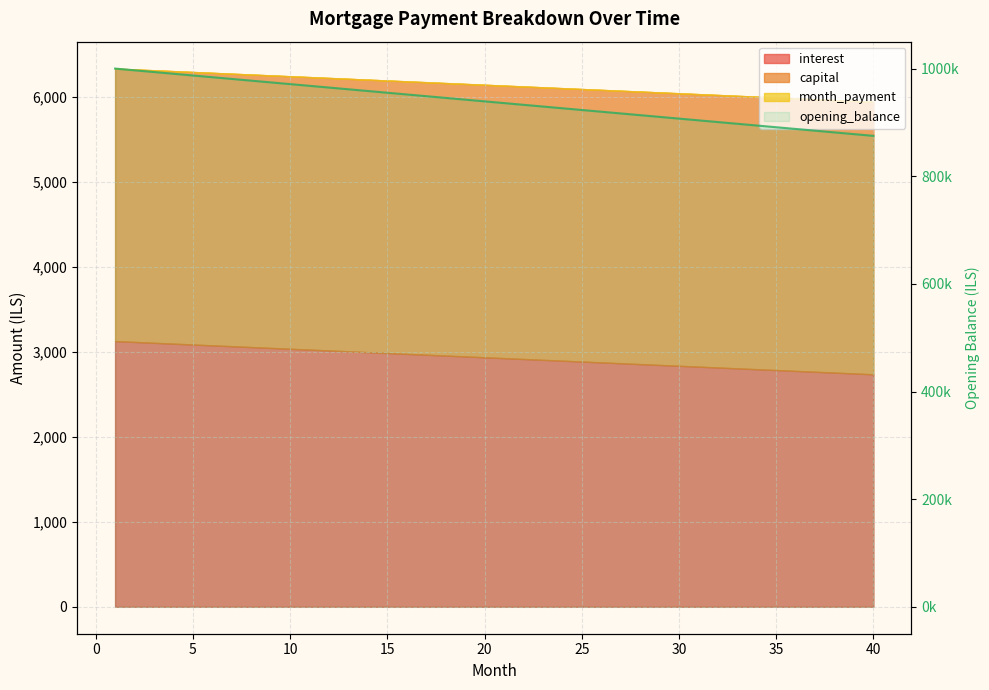

At which label is the value closest to 937499?

20